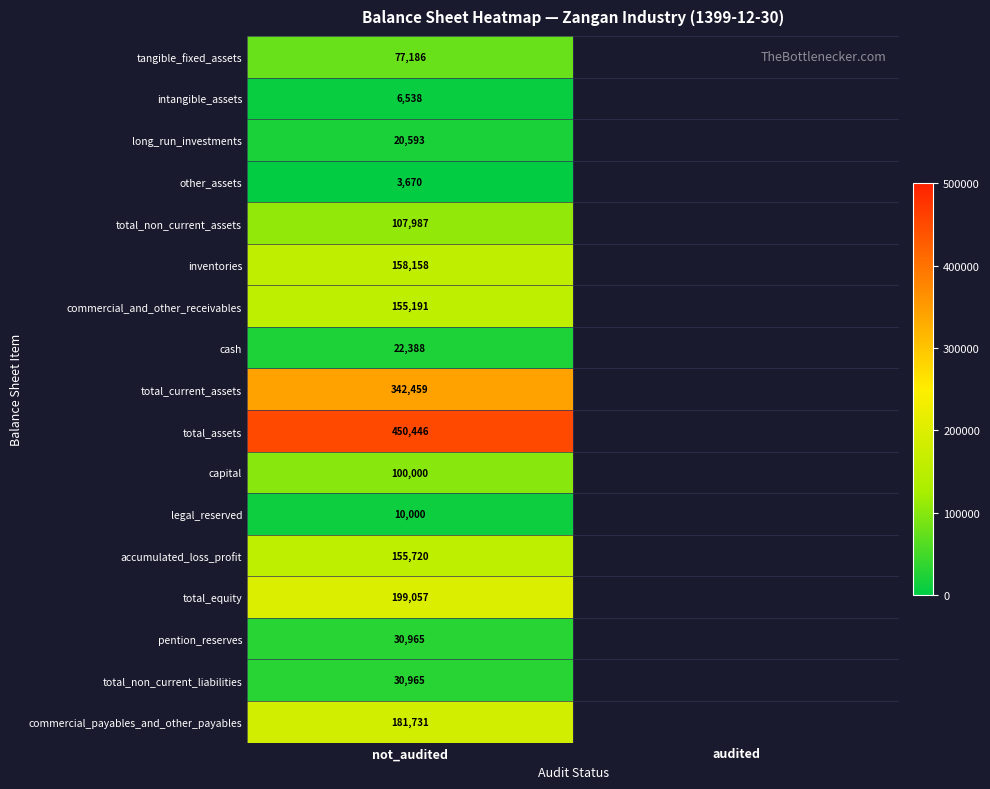

The value of total_equity at not_audited is 199057. True or false?

True